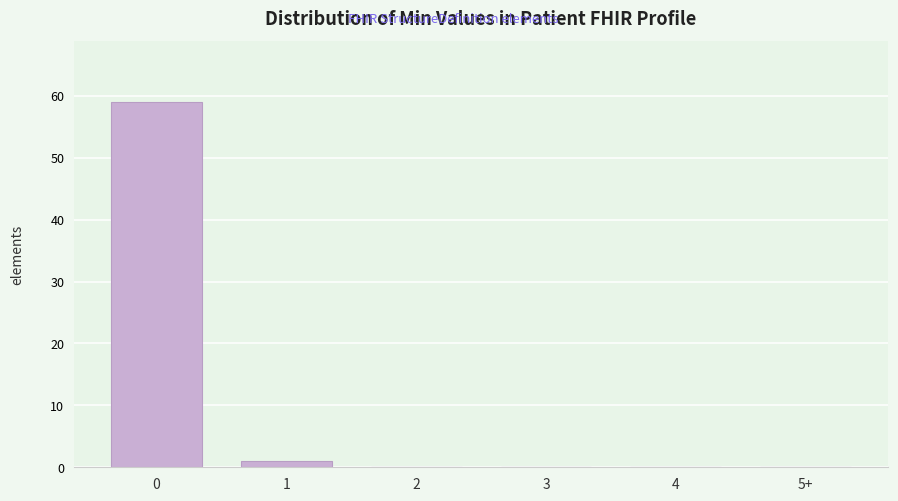

Reading left to right, transcribe all the data shown in this chart.

0=59	1=1	2=0	3=0	4=0	5+=0